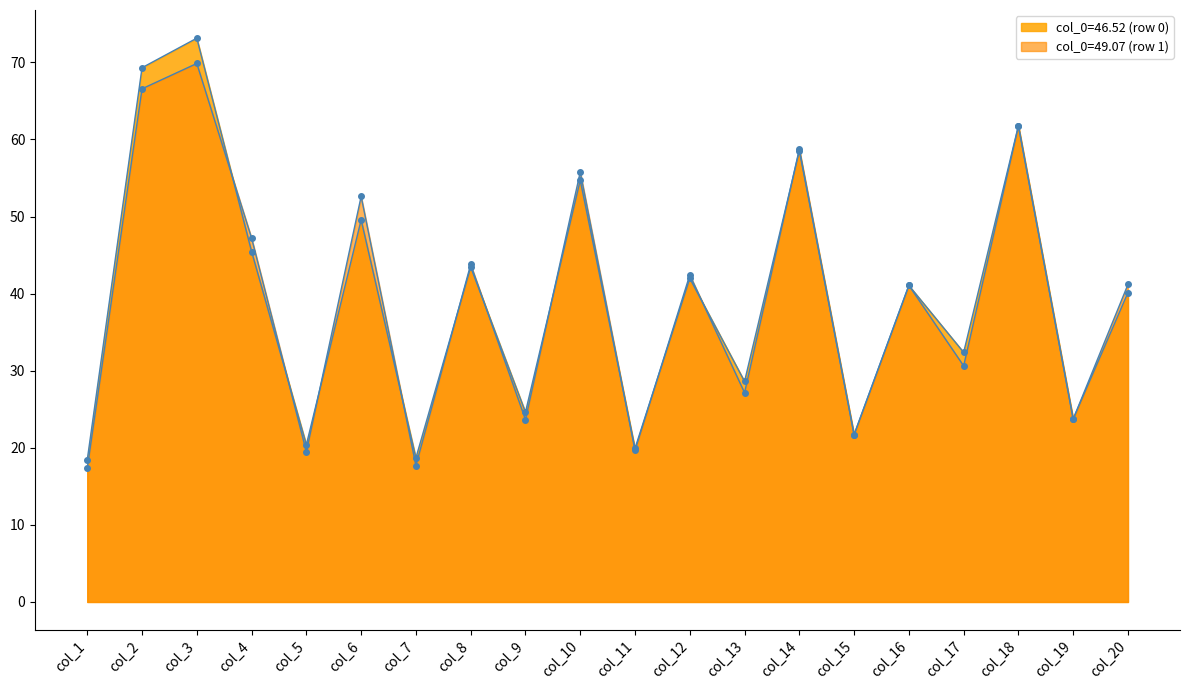

At how many categories does at least one series exceed 64?

2